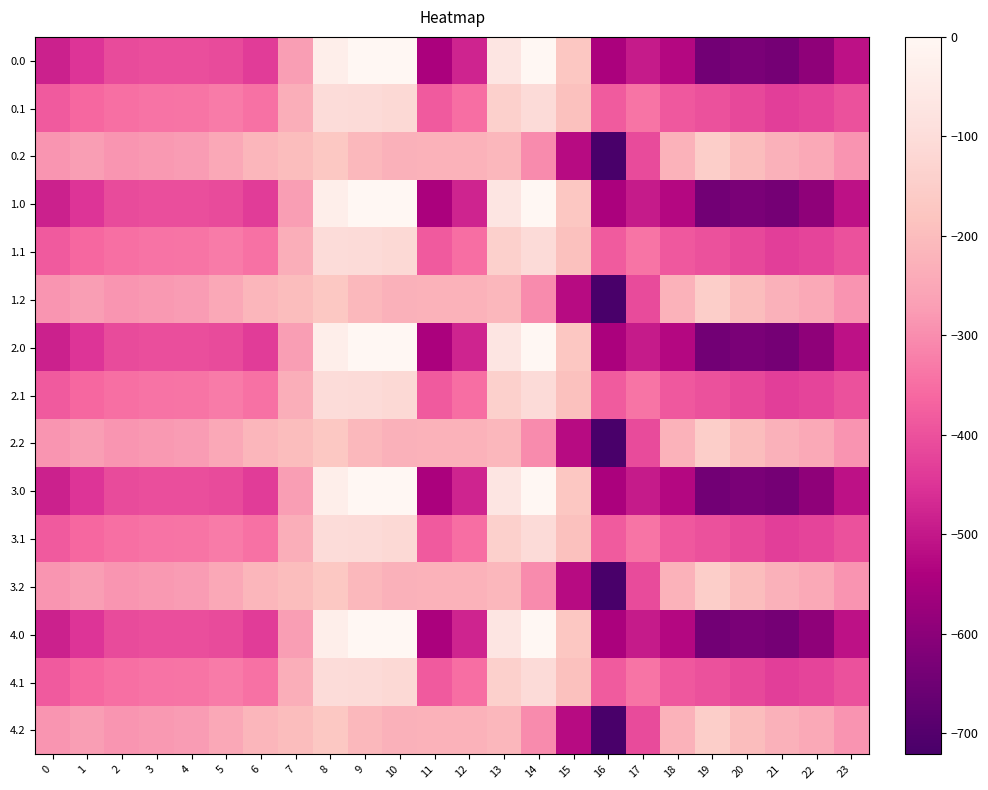

At which category is the sum across all series the highest?

8